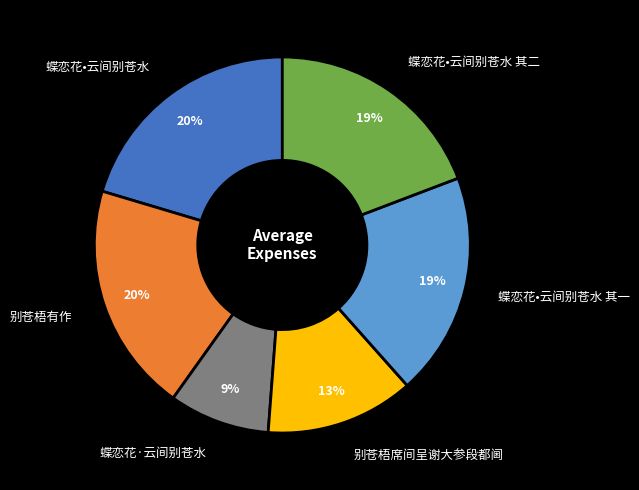

Is there any slice that represents more than half of the pie?

No